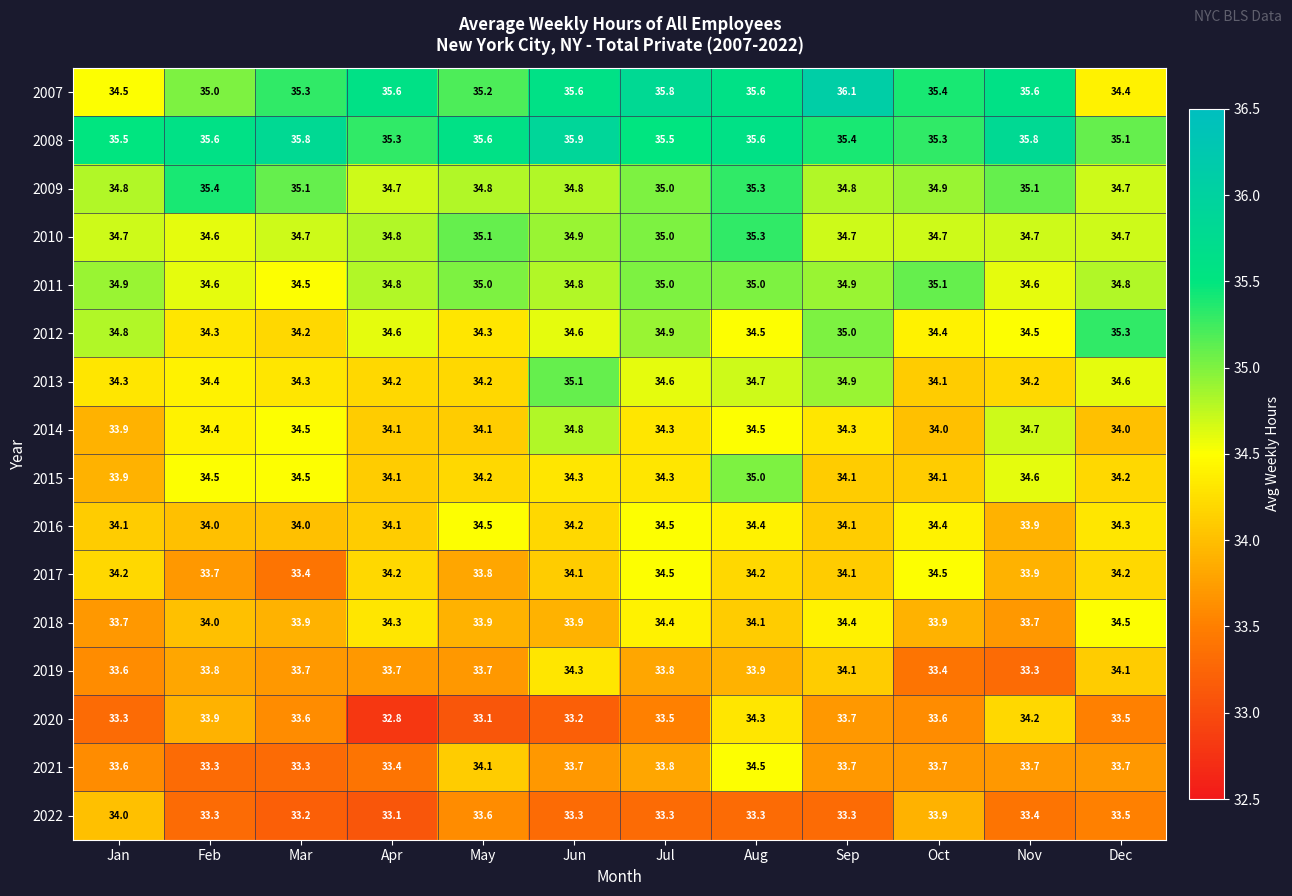

Between May and Dec, which series saw the biggest shift?

2012